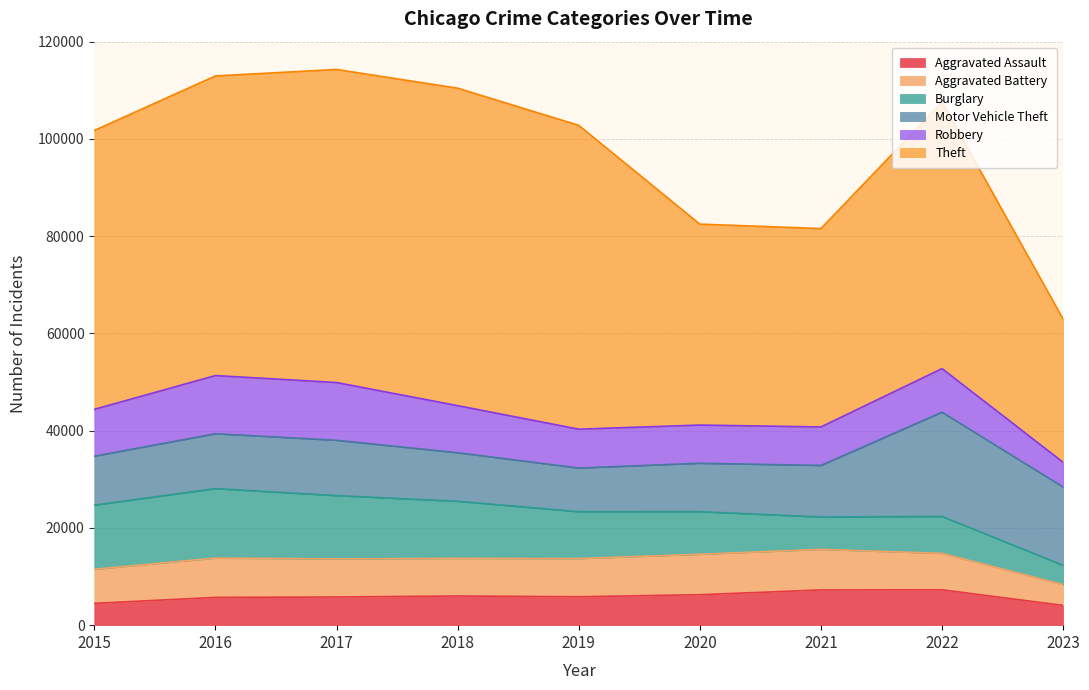

At 2015, list the series in order from largest to smallest.

Theft, Burglary, Motor Vehicle Theft, Robbery, Aggravated Battery, Aggravated Assault